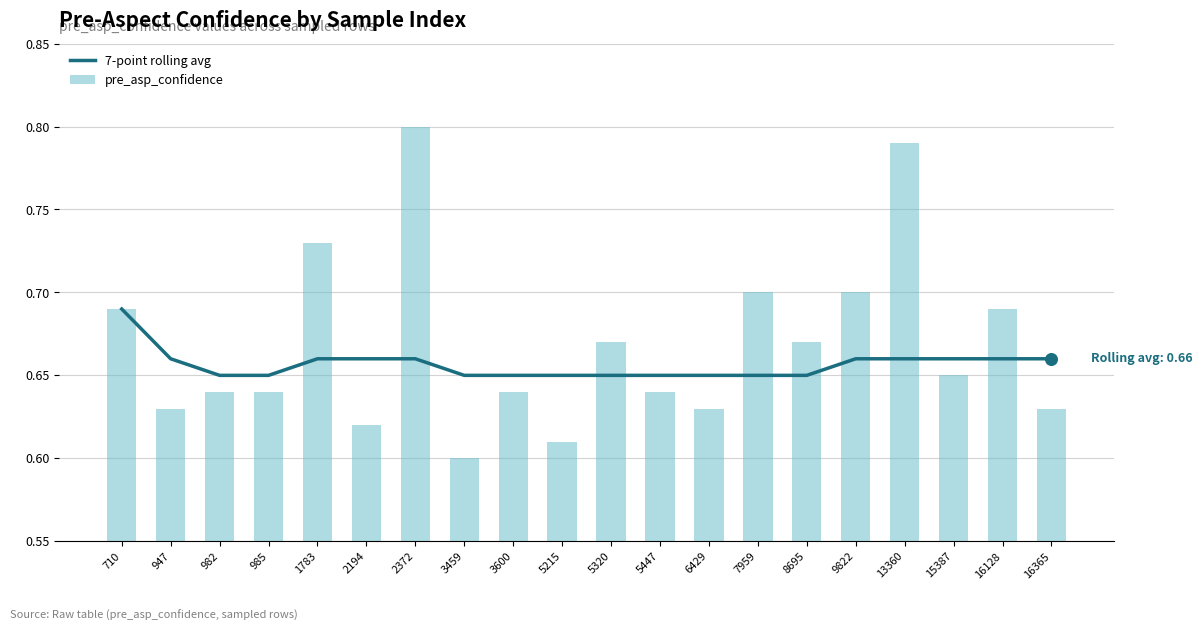

Which series contains the lowest Y value?

pre_asp_confidence